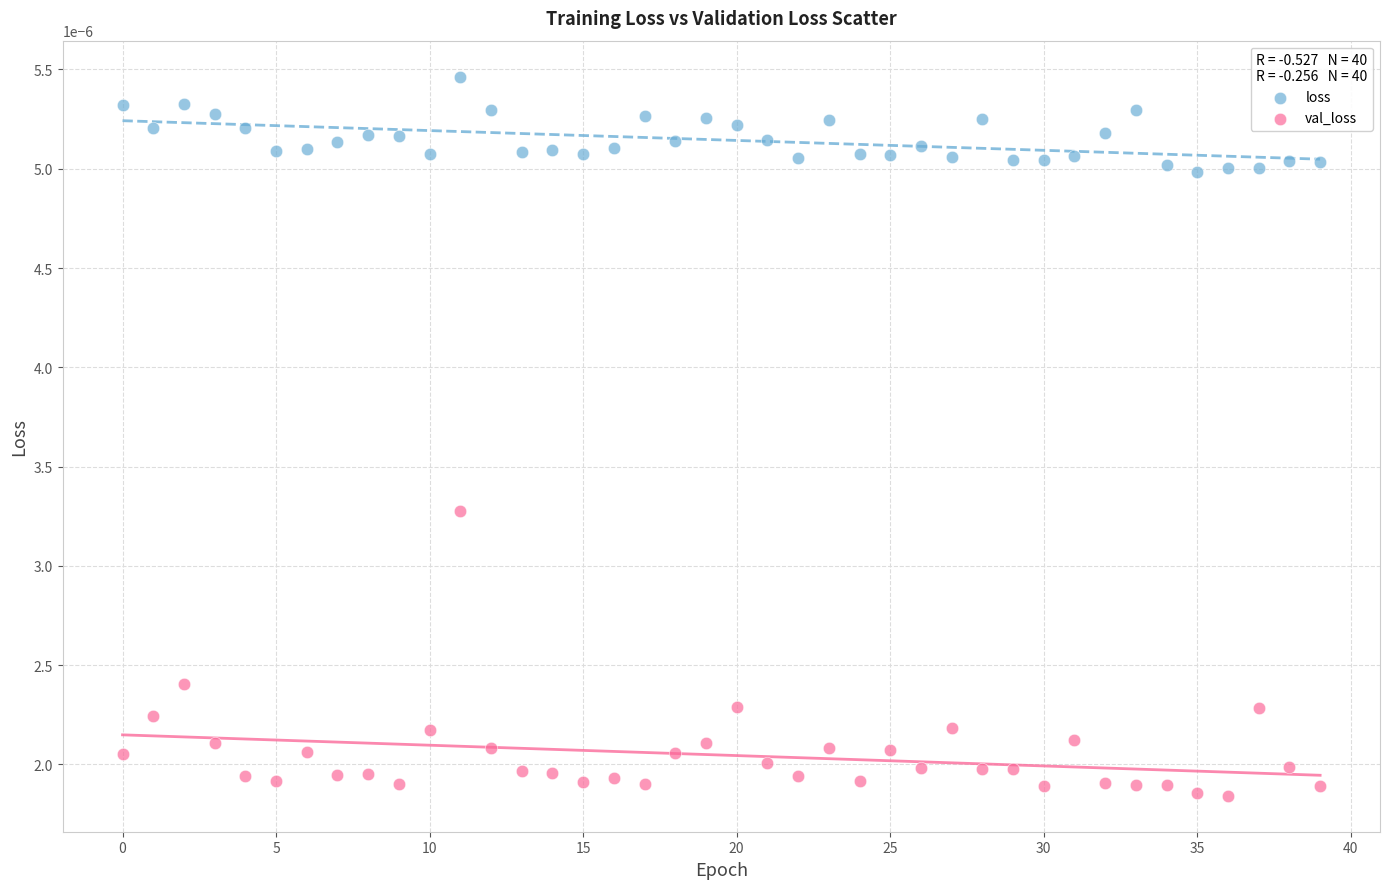

What are all the series names shown in the legend?

loss, val_loss